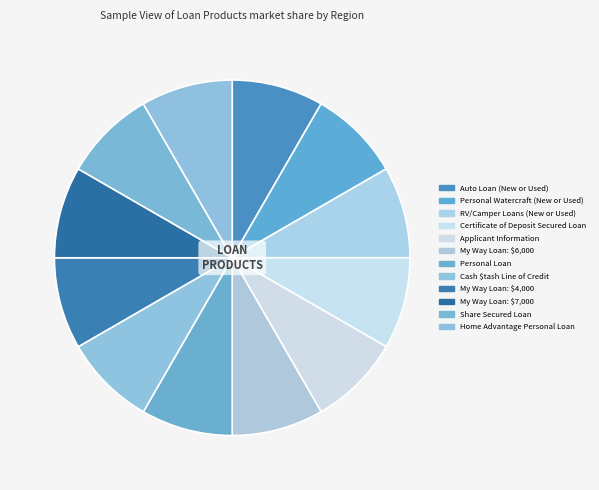

The RV/Camper Loans (New or Used) slice represents 16% of the pie. True or false?

False